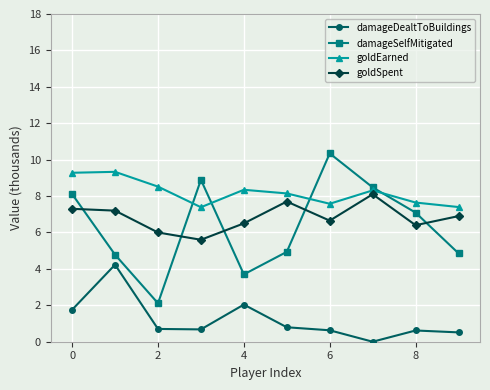

How many values in the goldEarned series are below 8?

4